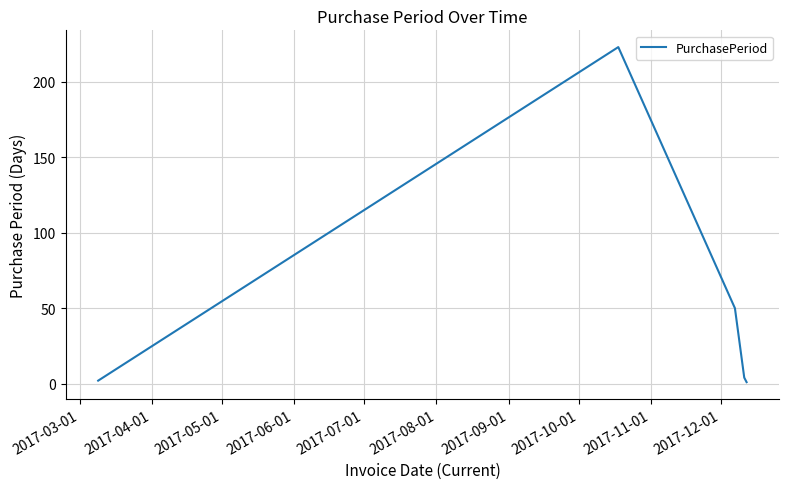

What is the difference between the second highest and second lowest values?

48